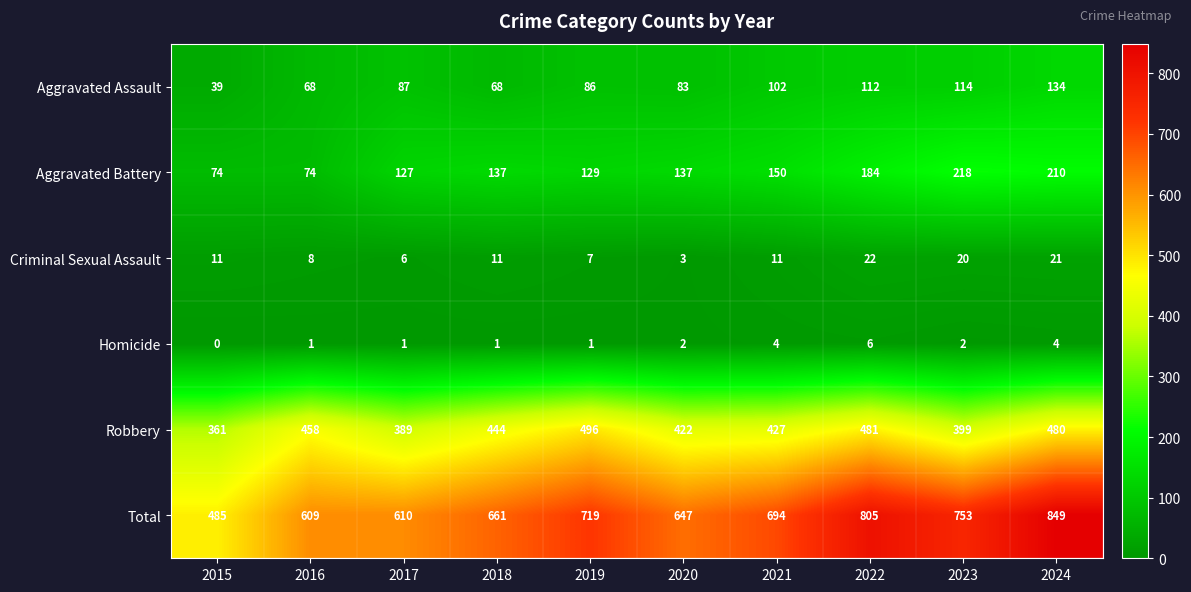

The Aggravated Assault series shows 112 at 2022. True or false?

True